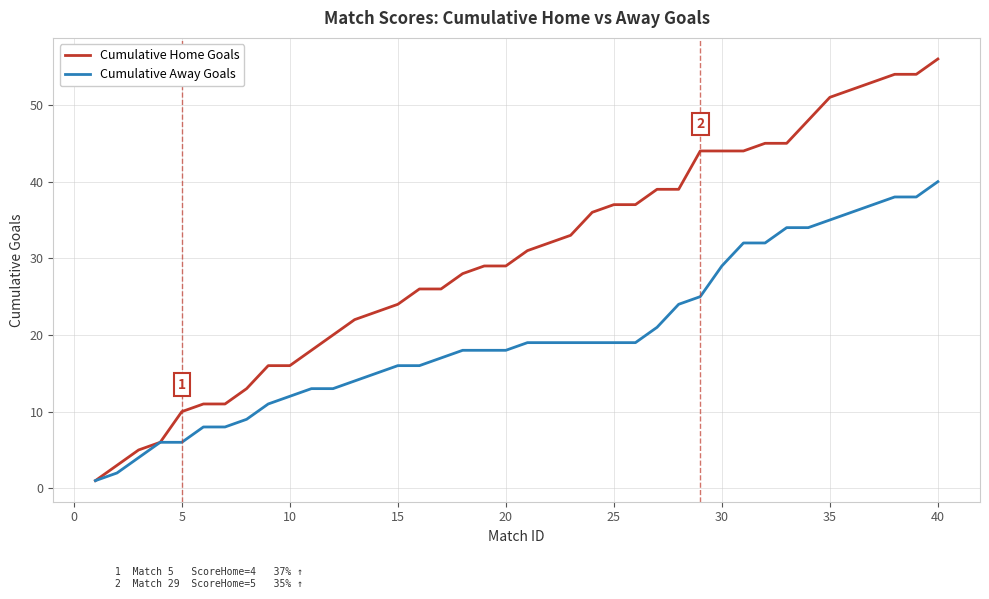

List the series in order of their peak value, highest first.

Cumulative Home Goals, Cumulative Away Goals